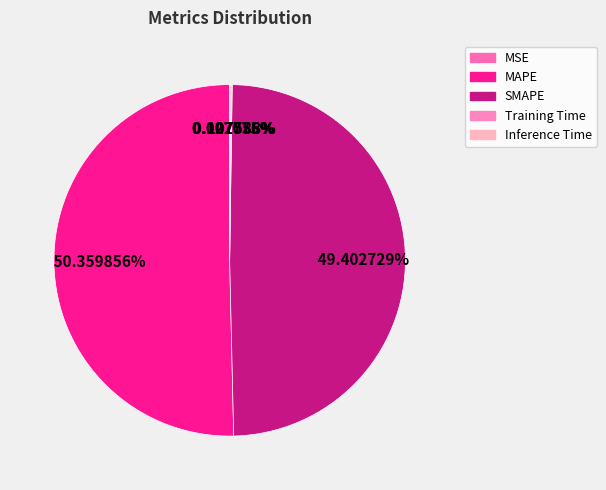

Between MAPE and SMAPE, which is larger?

MAPE